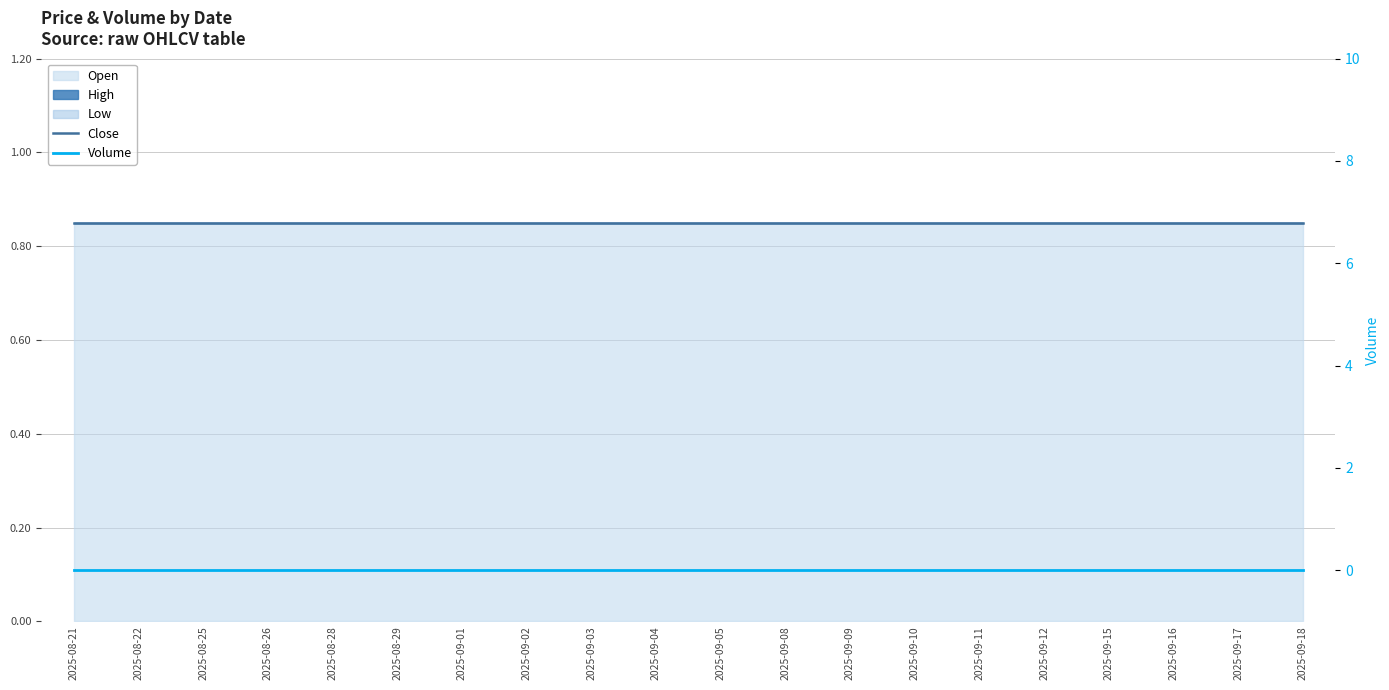

How many categories are shown in the chart?

20